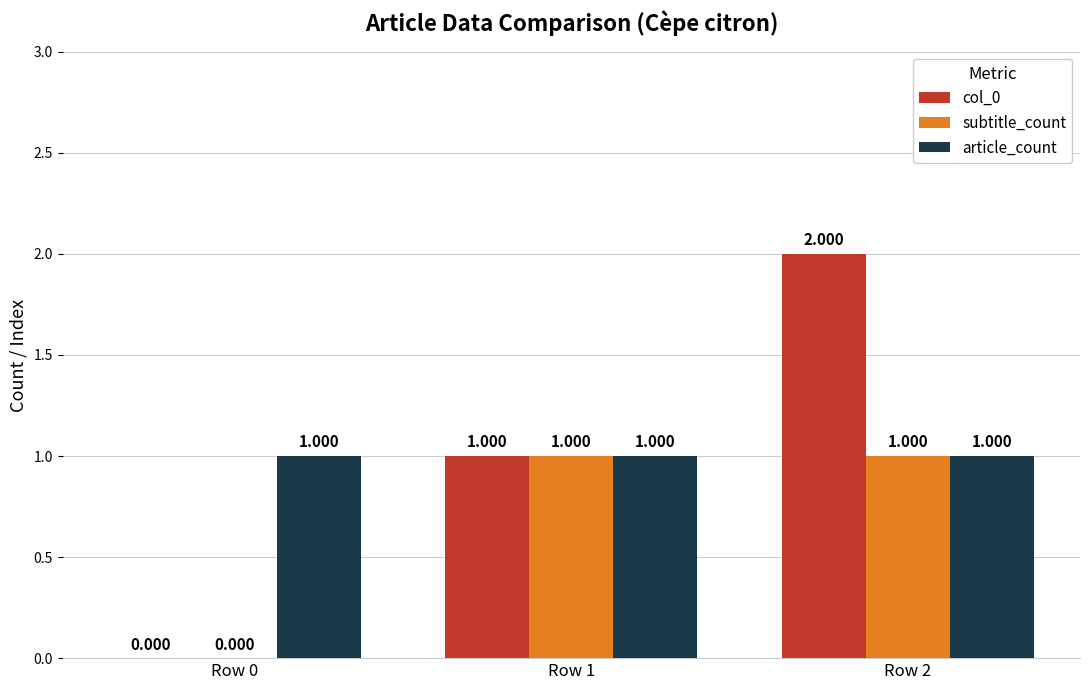

Is the value of col_0 at Row 2 greater than the value of subtitle_count at Row 2?

Yes